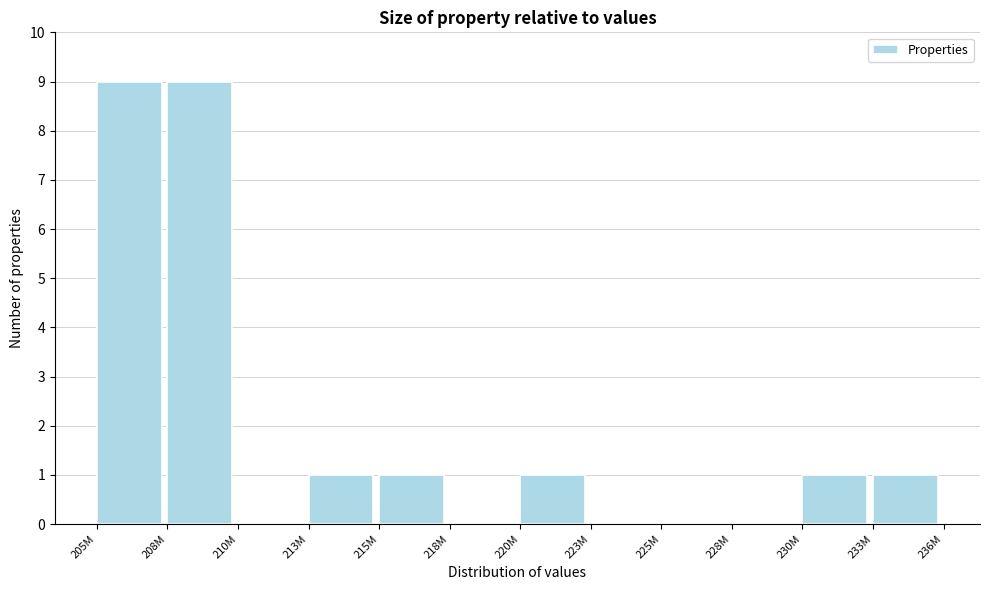

Reading left to right, list all the values displayed in this chart.

205M=9	208M=9	210M=0	213M=1	215M=1	218M=0	220M=1	223M=0	225M=0	228M=0	230M=1	233M=1